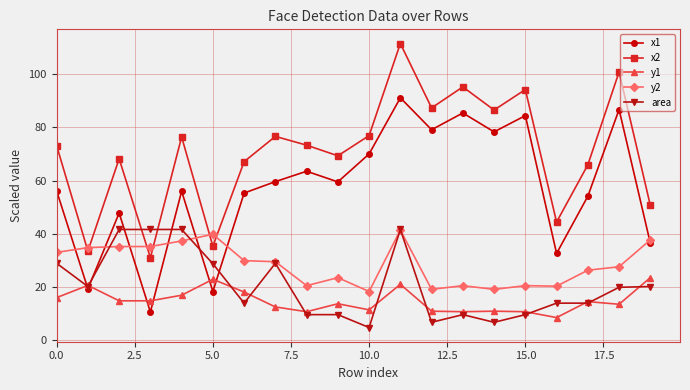

Which series has the largest total across all categories?

x2